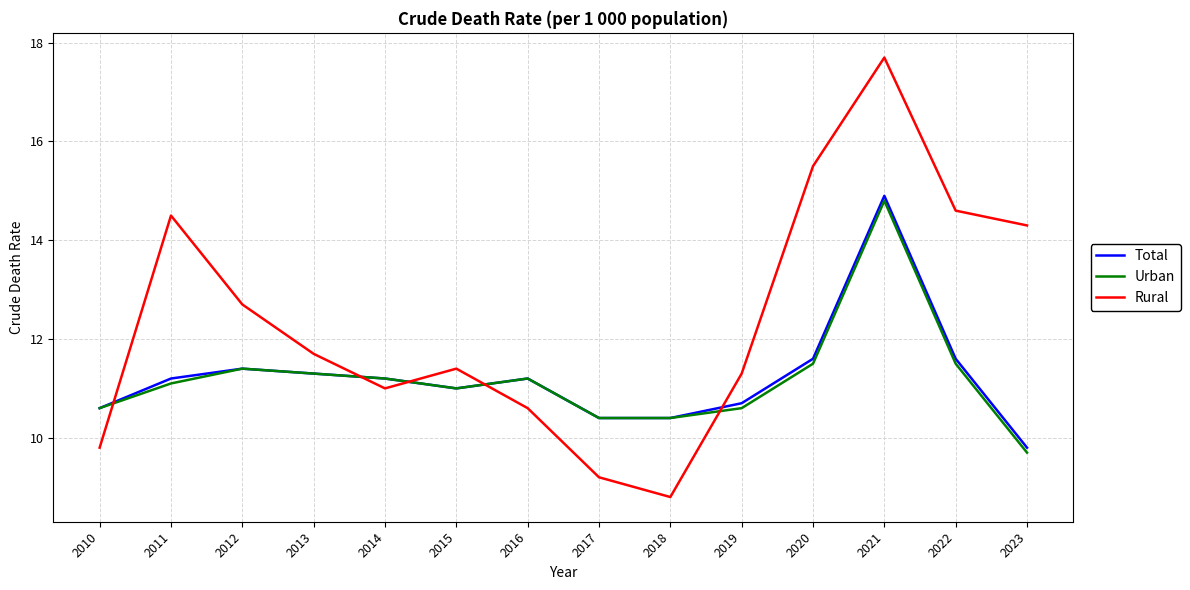

Between which two adjacent categories do Rural and Urban first intersect?

2010 and 2011